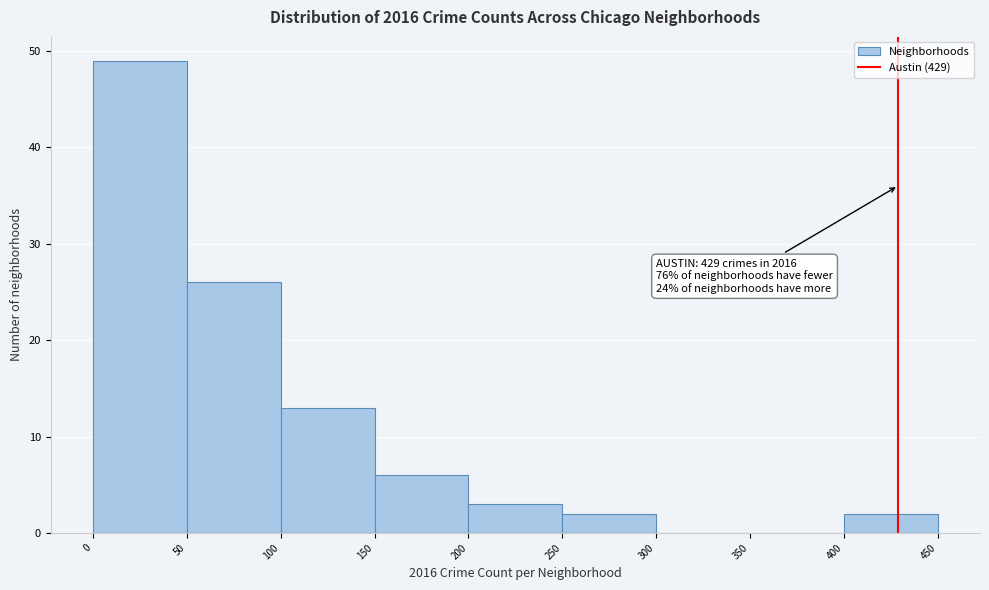

Which range on the x-axis has the tallest bar?

0 to 50